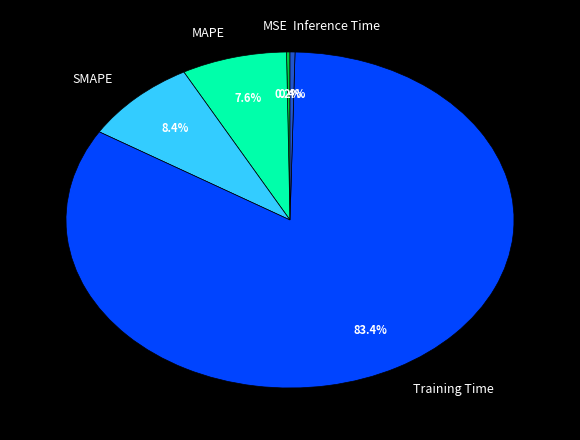

Is there a majority slice in this chart?

Yes